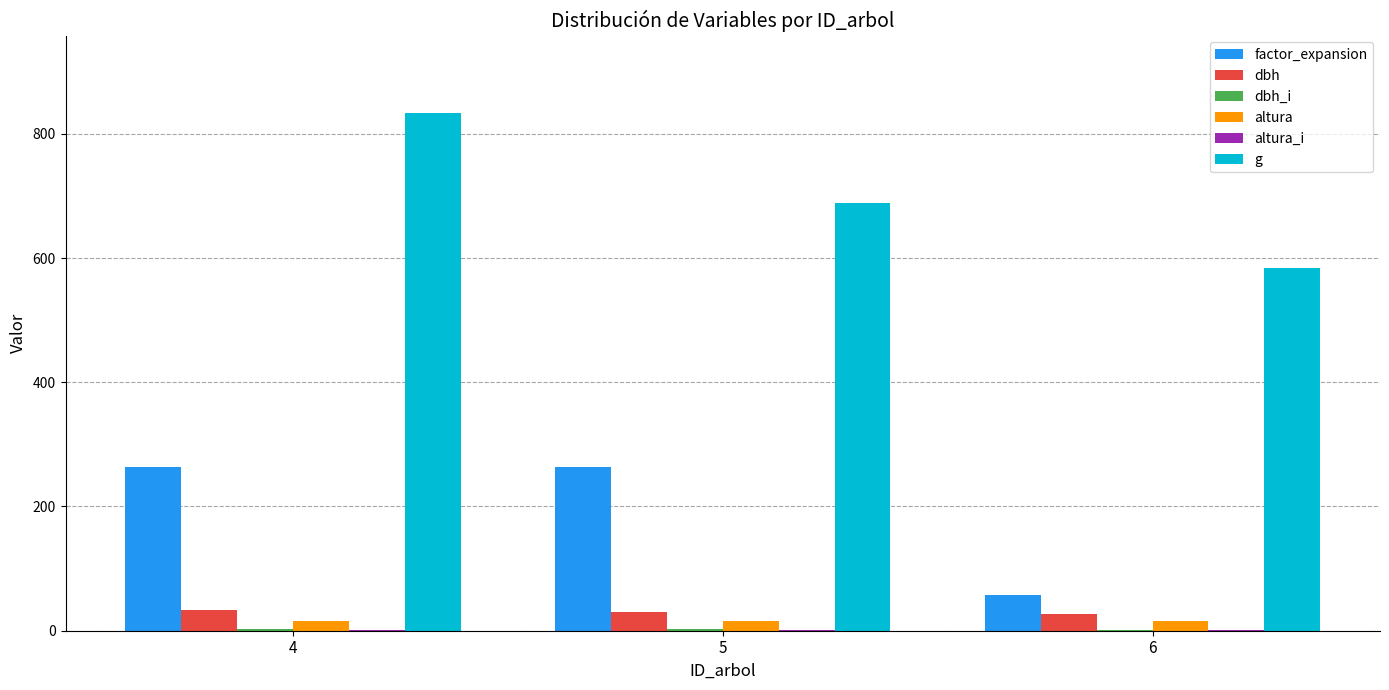

True or false: g has a value of 584.0 at 6.

True